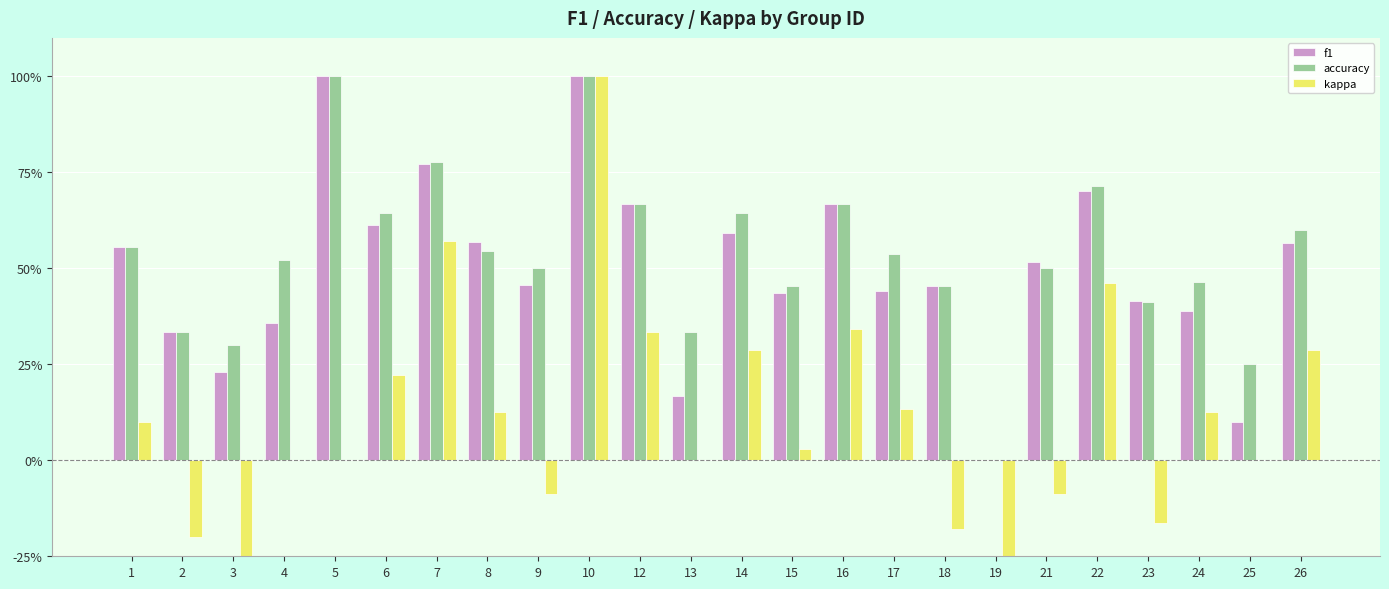

Which label corresponds to the smallest value in the chart?

19